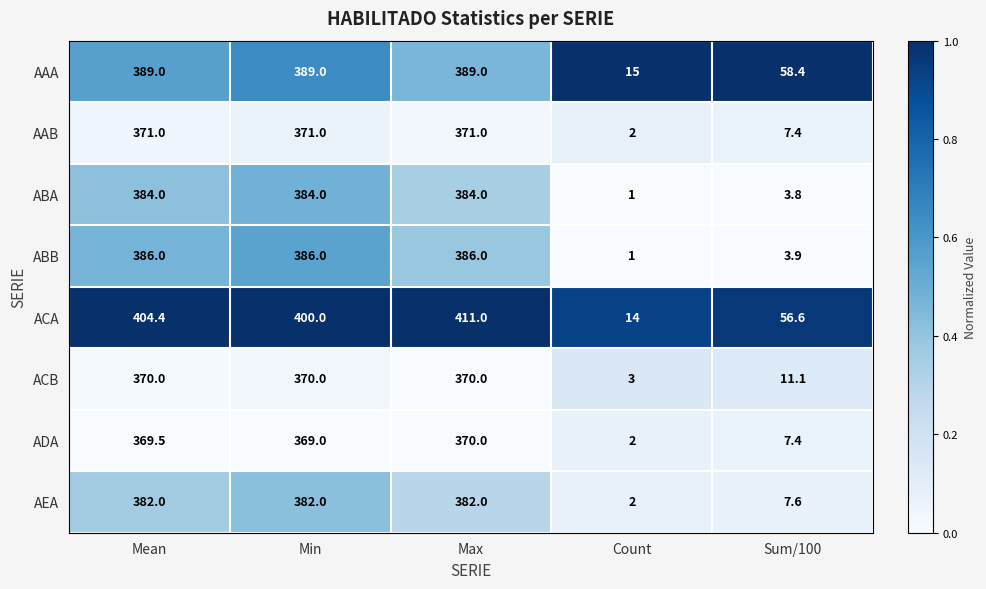

Rank the series at Mean from lowest to highest value.

ADA, ACB, AAB, AEA, ABA, ABB, AAA, ACA